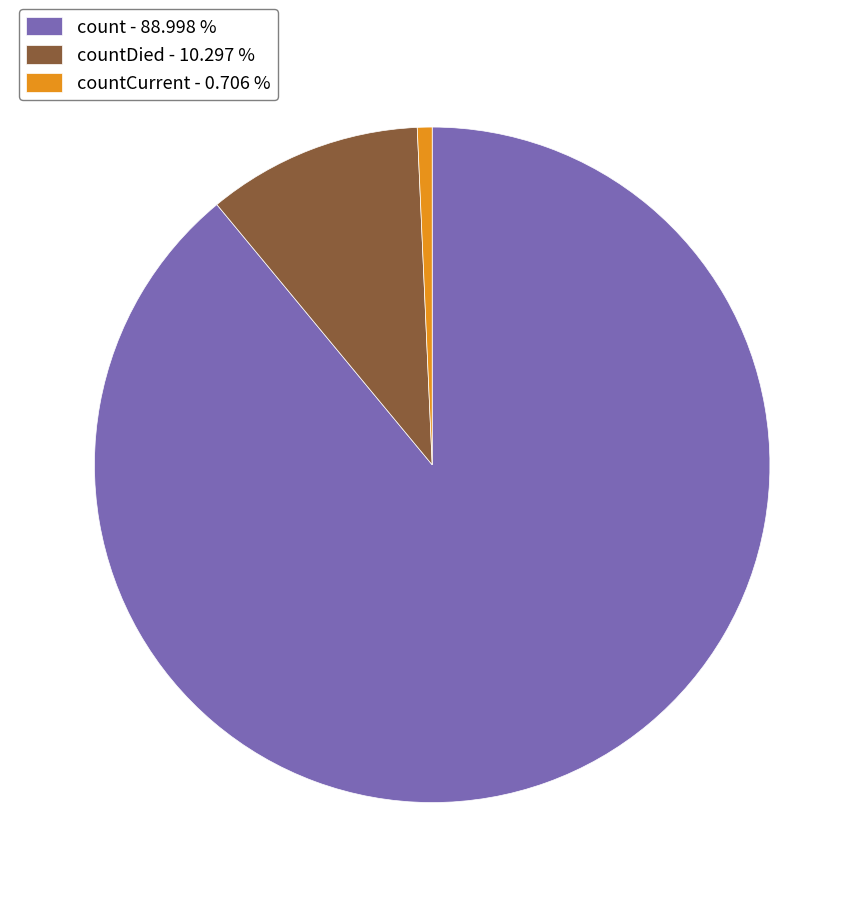

Which has a higher value, countCurrent - 0.706 % or countDied - 10.297 %?

countDied - 10.297 %